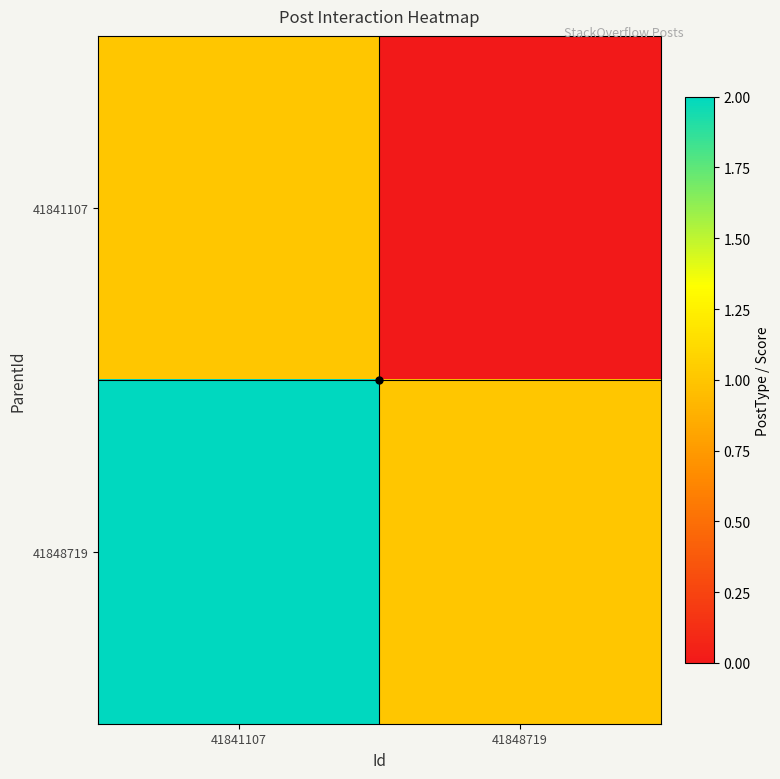

Rank the series by their maximum value, from highest to lowest.

41848719, 41841107